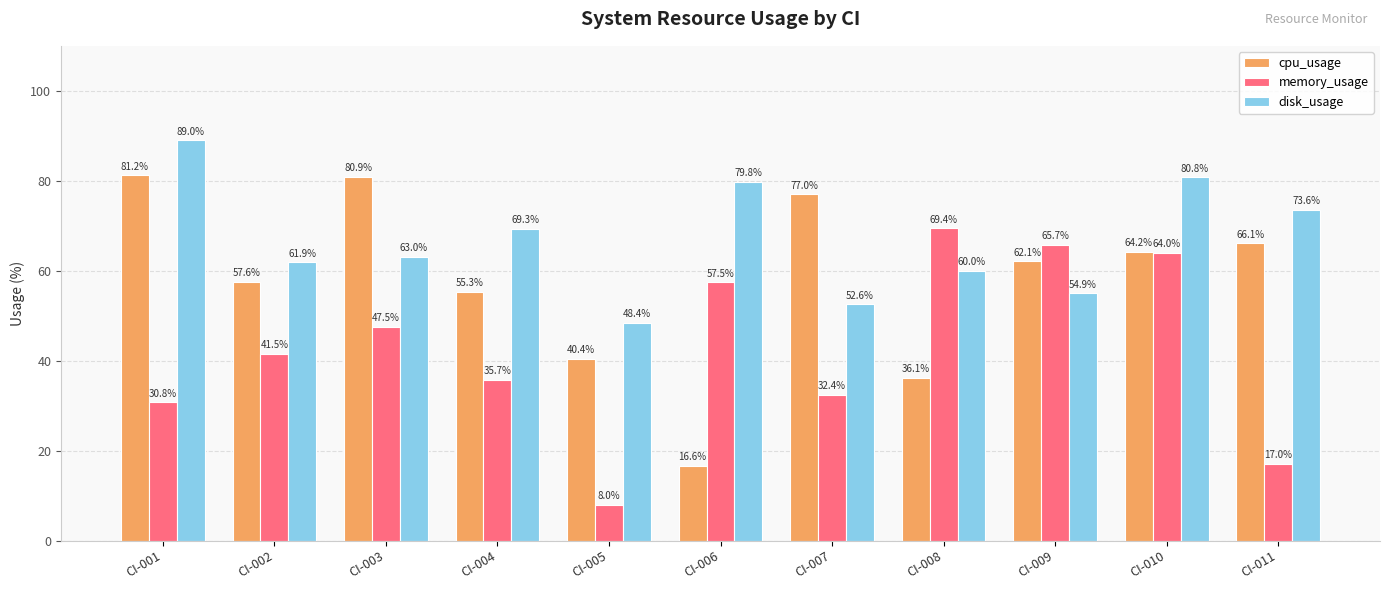

How many distinct data groups are displayed?

3